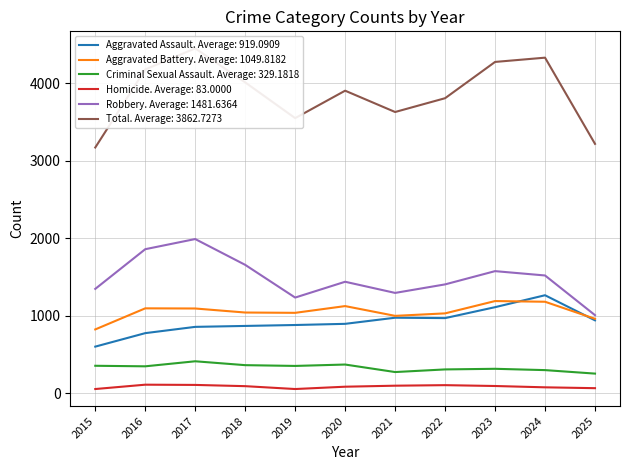

How many values in the Homicide series exceed 89?

5